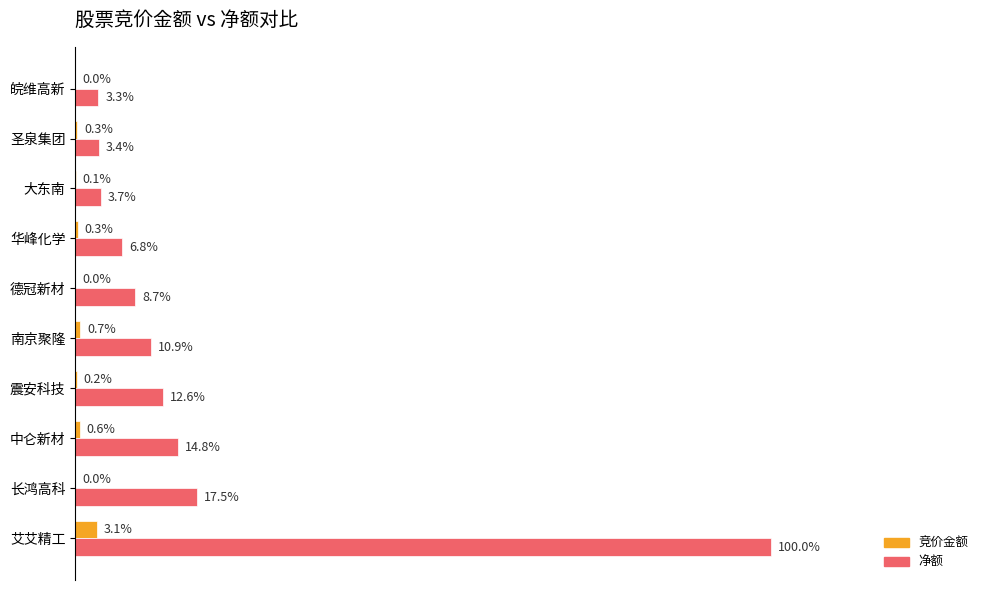

What are all the series names shown in the legend?

竞价金额, 净额